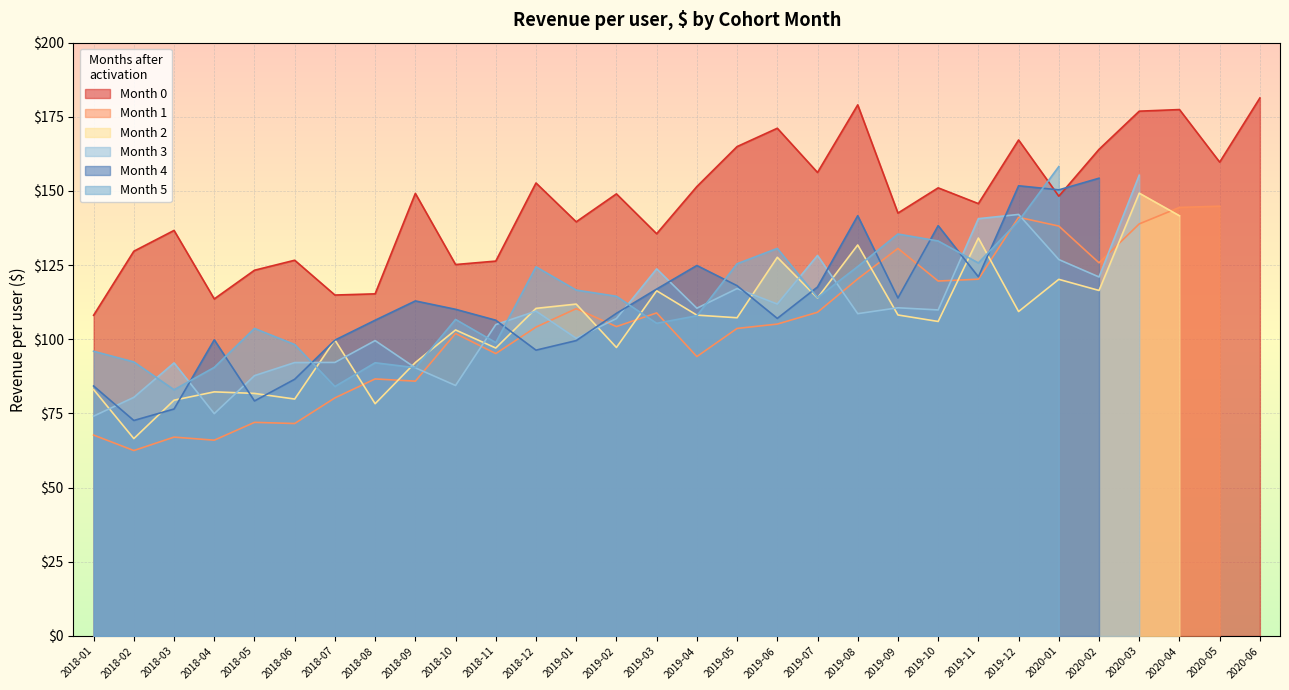

What position from the left is 2020-06?

30